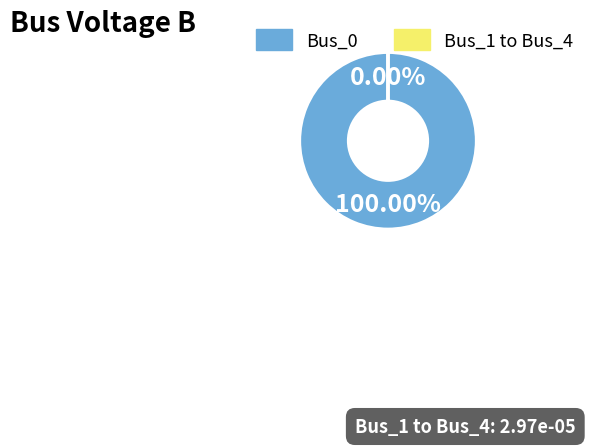

True or false: Bus_3 accounts for 1% of the total.

False